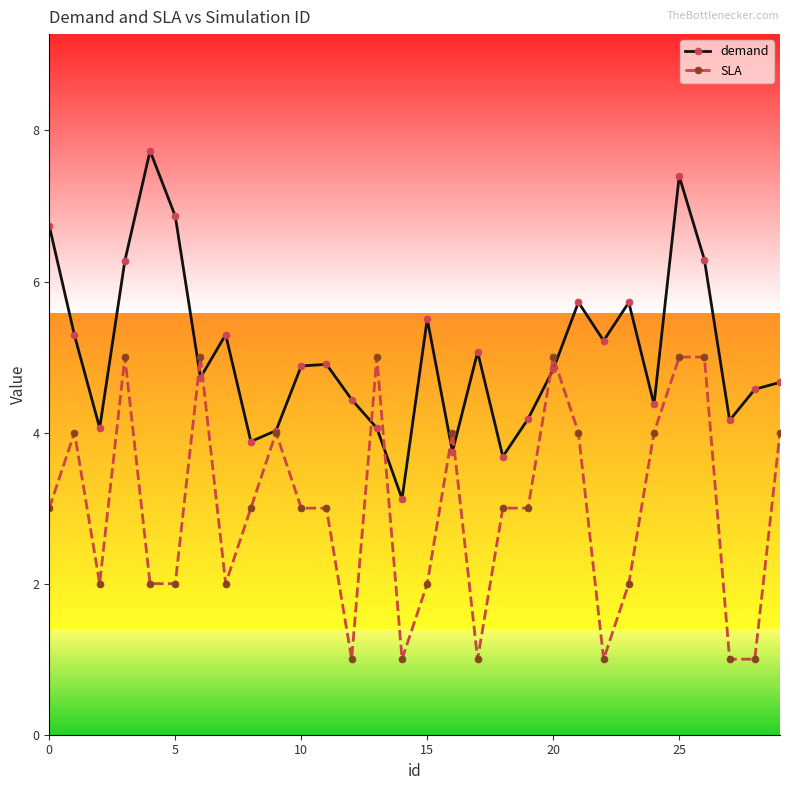

Count the number of categories in the chart.

30